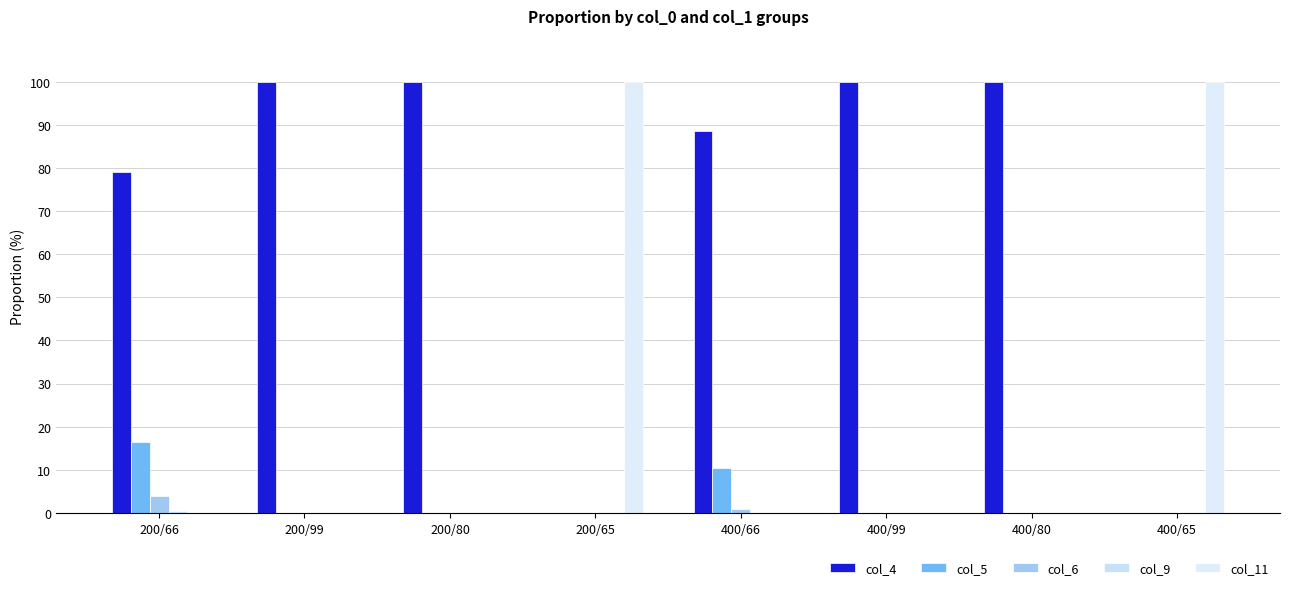

What is the spread (max minus min) of values at 400/65?

100.0